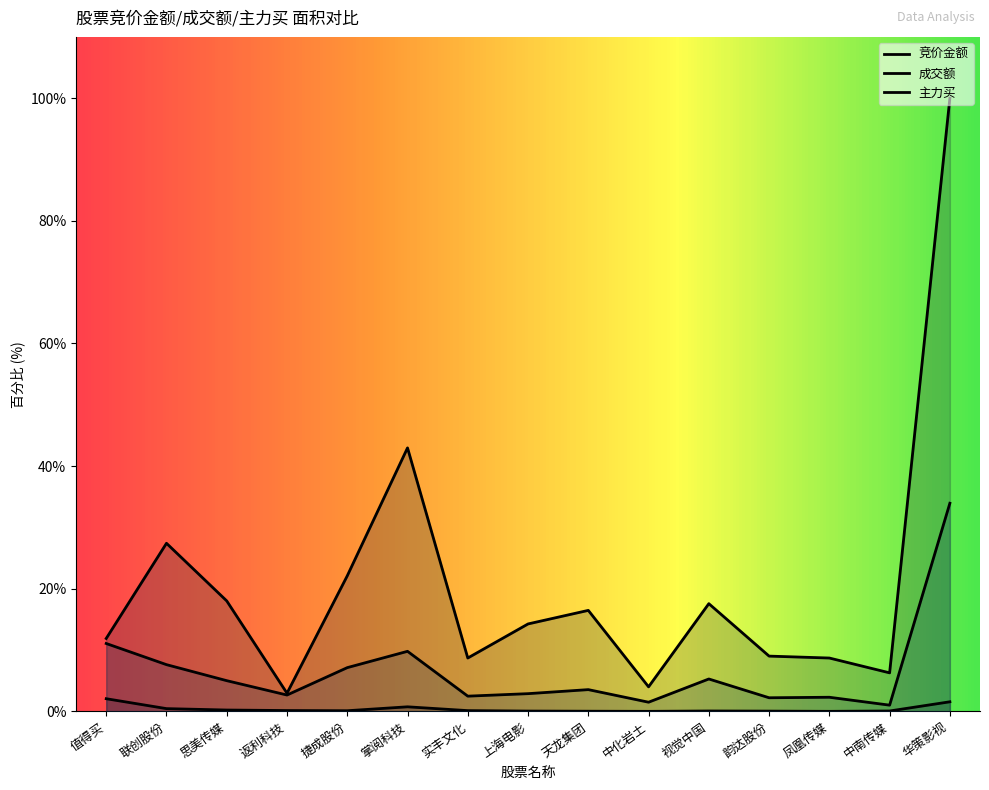

What is the label of the 1st point from the right?

华策影视